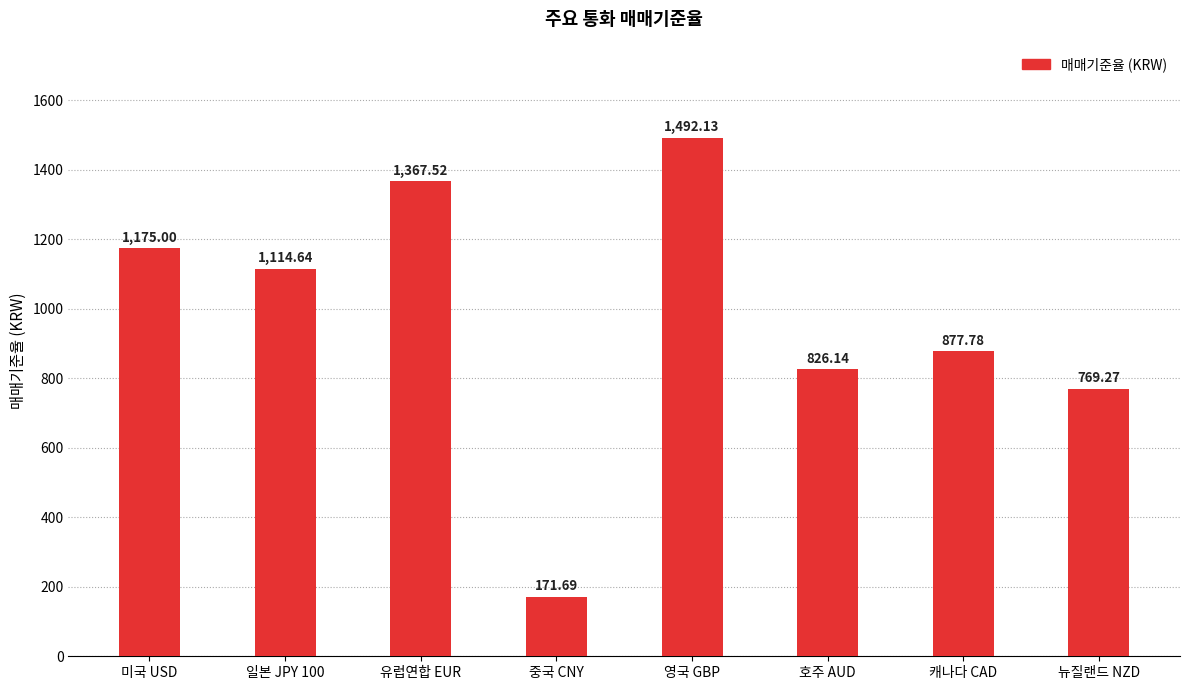

How many series are shown in this chart?

1